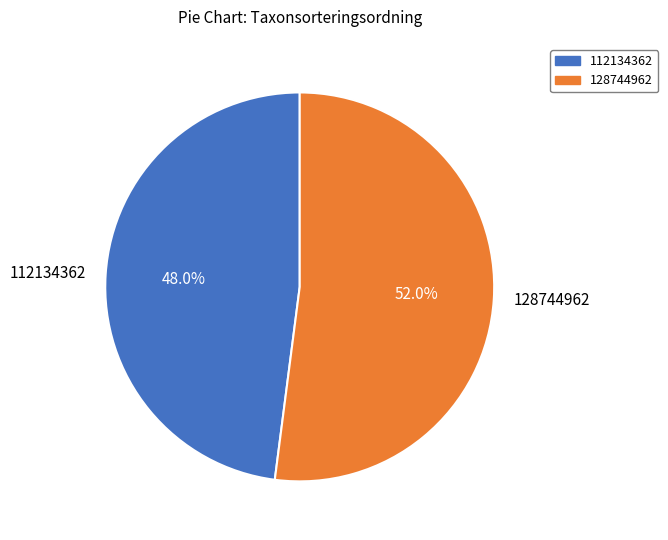

Which slice is the largest?

128744962